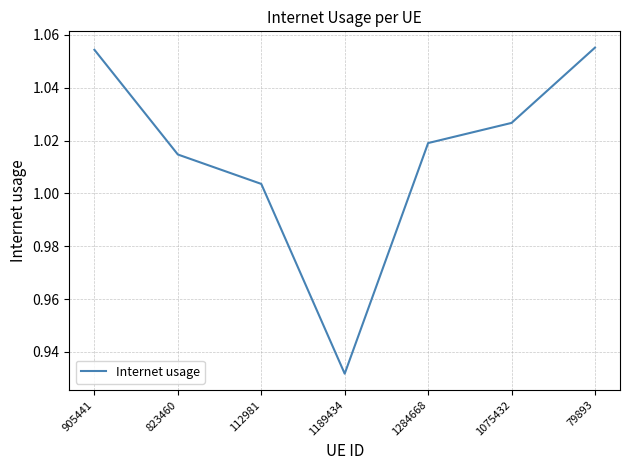

True or false: the data shows 0.4 at 1284668.

False